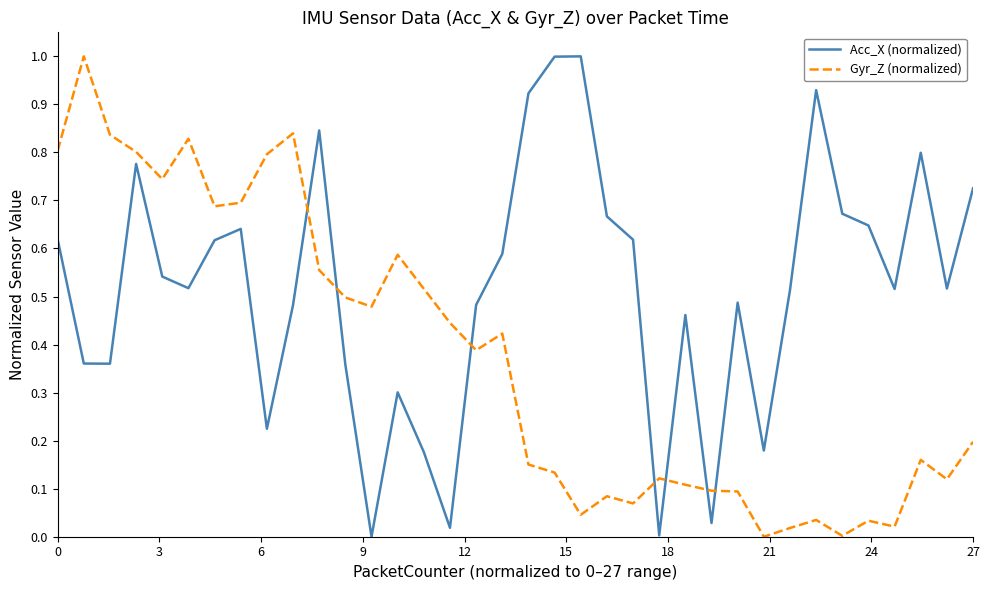

What is the difference between the maximum and minimum values in the Gyr_Z (normalized) series?

1.0